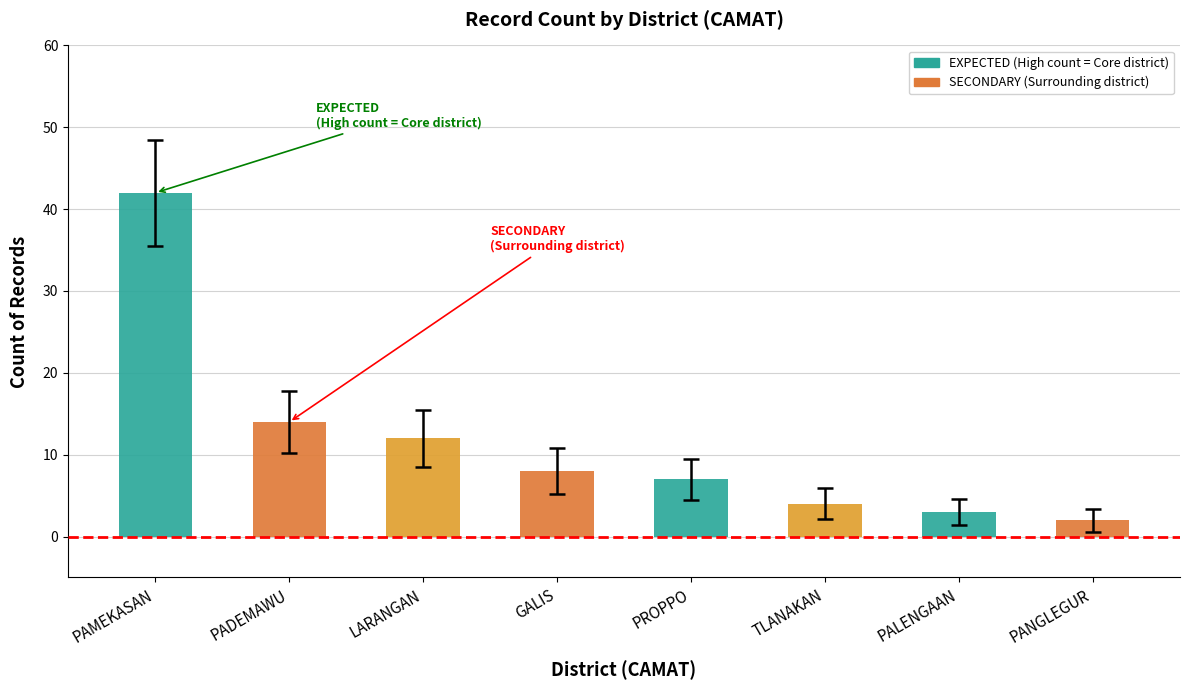

How many categories are shown in the chart?

8